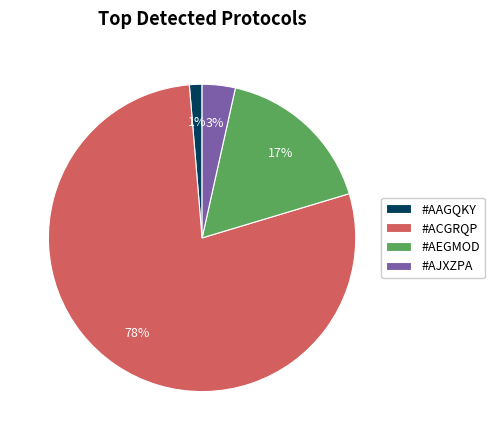

Is it true that #AJXZPA is 3% of the pie?

True